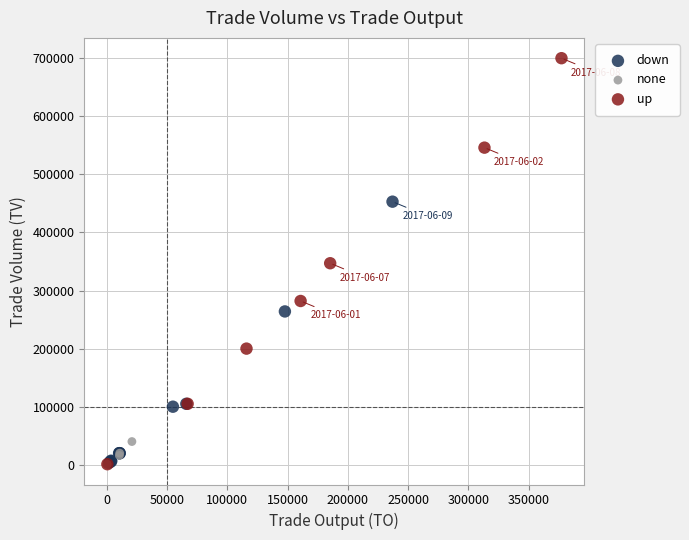

Which series has the widest spread of Y values?

up